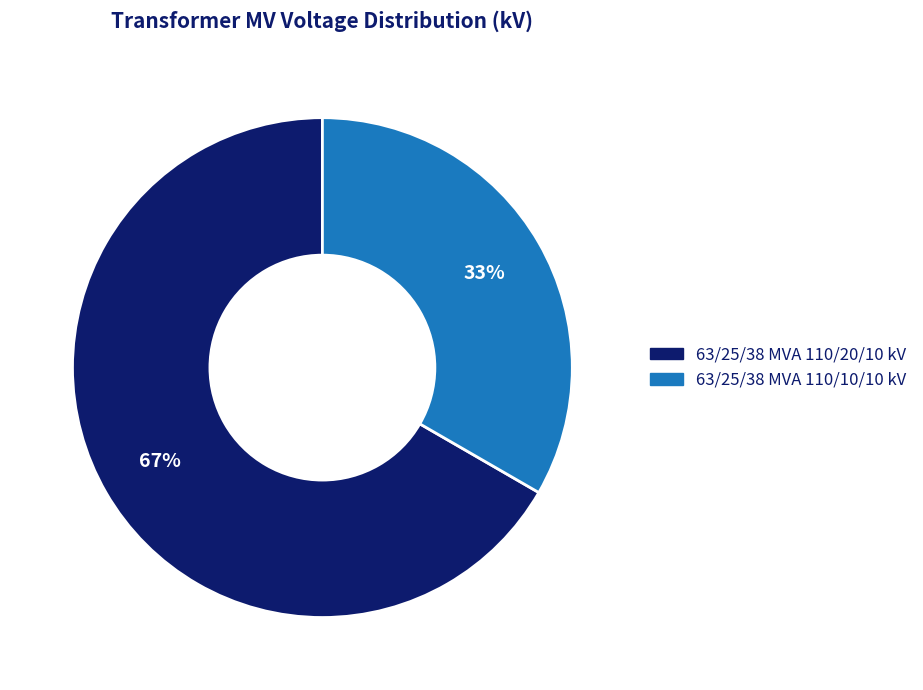

Between 63/25/38 MVA 110/20/10 kV and 63/25/38 MVA 110/10/10 kV, which is larger?

63/25/38 MVA 110/20/10 kV